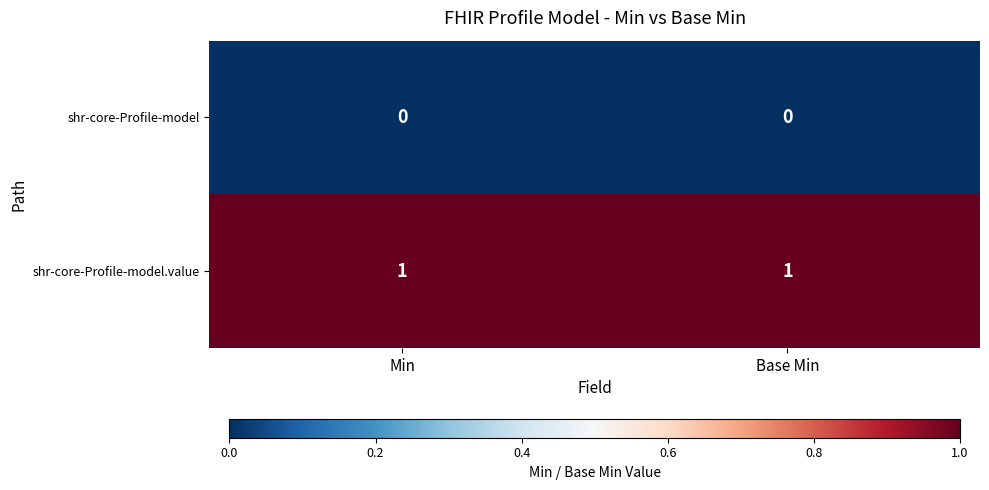

Which series has the largest total across all categories?

shr-core-Profile-model.value